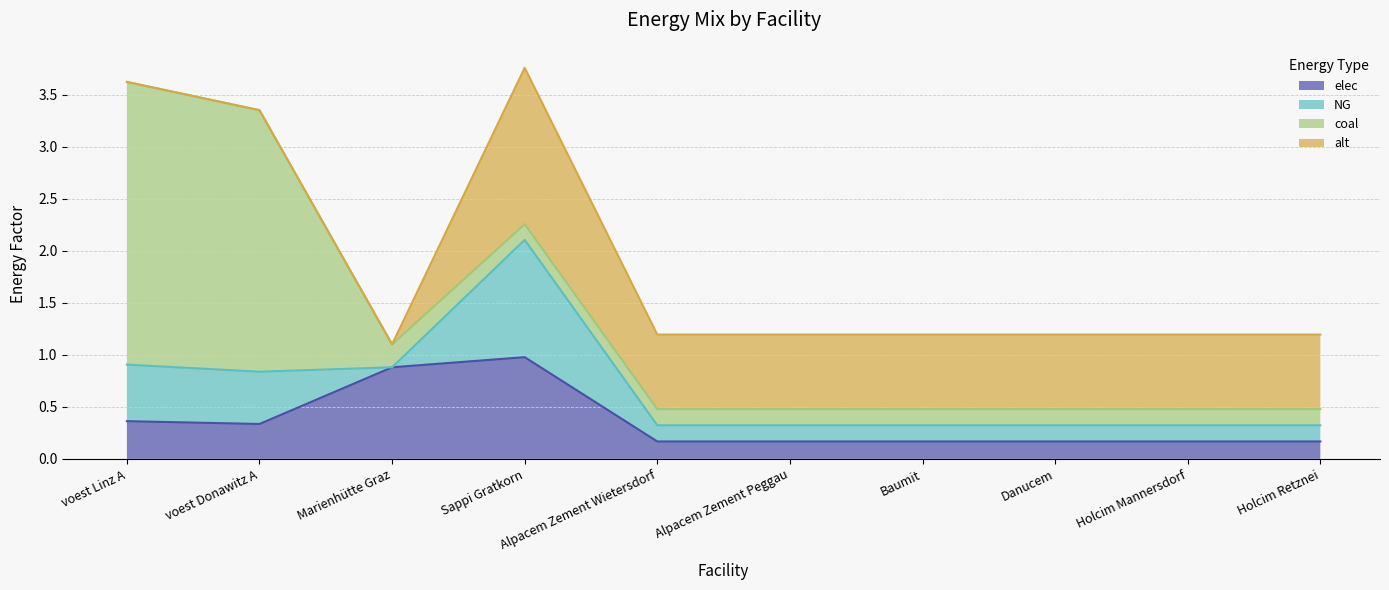

What is the highest value of the coal series?

2.7